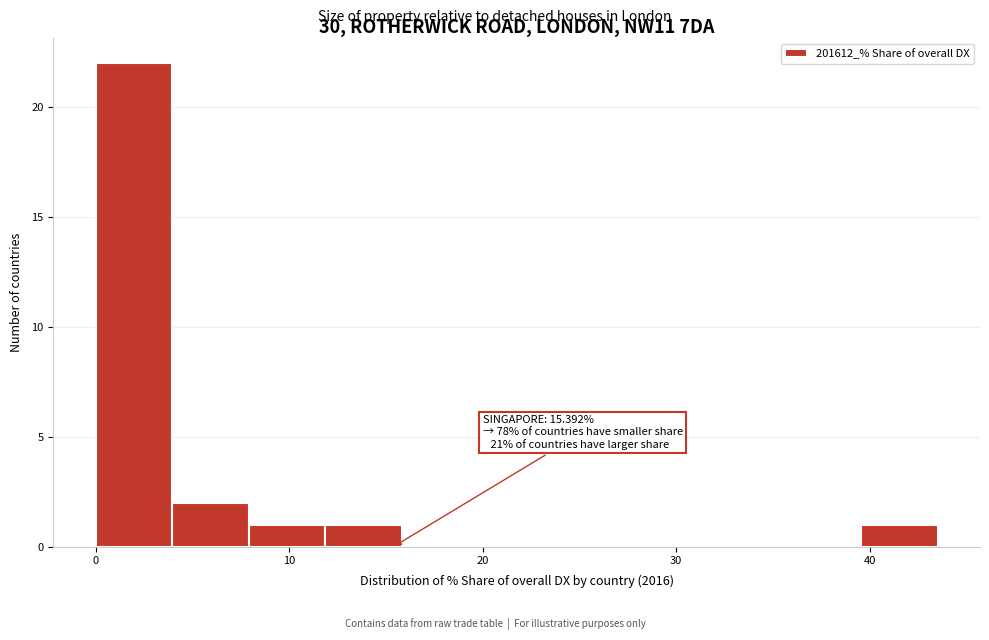

Read against the x-axis, roughly where is the centre of the tallest bar?

2